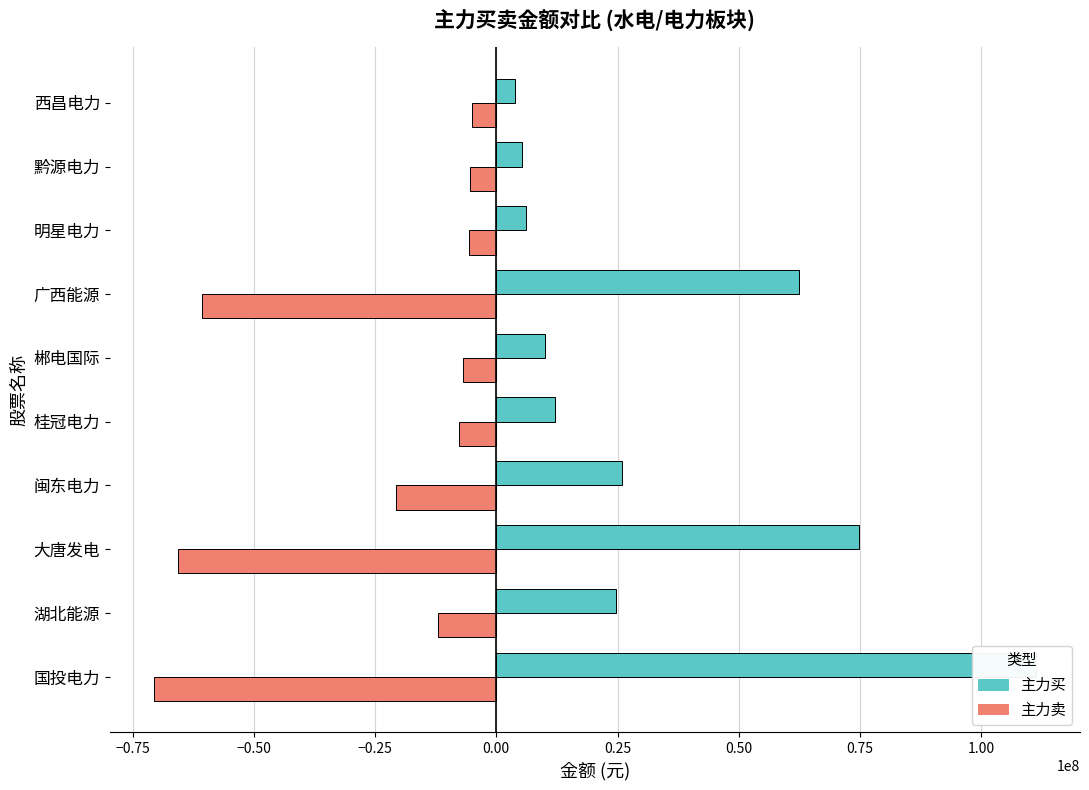

Rank the series at 大唐发电 from highest to lowest value.

主力买, 主力卖